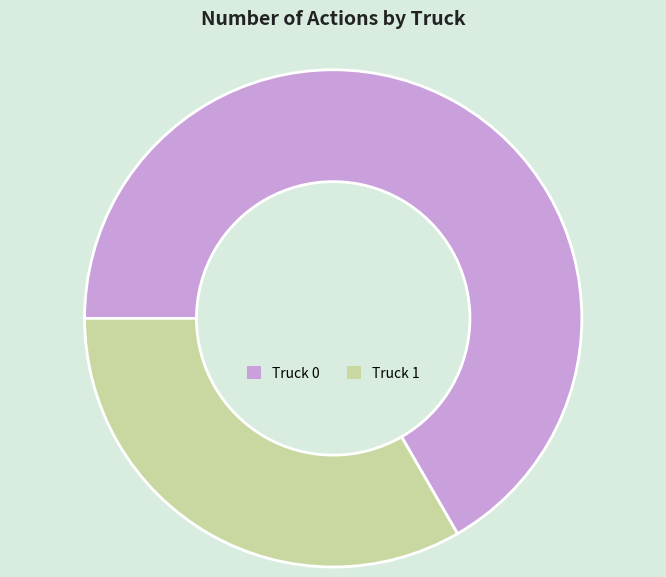

Which has a higher value, Truck 1 or Truck 0?

Truck 0